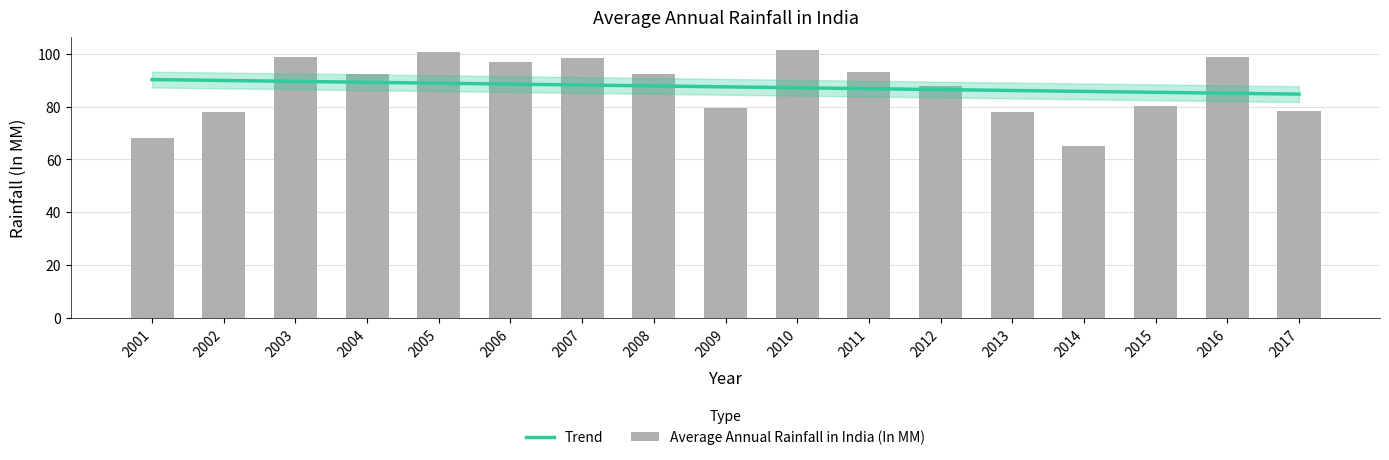

What value does the Trend series have at 2014?

85.8